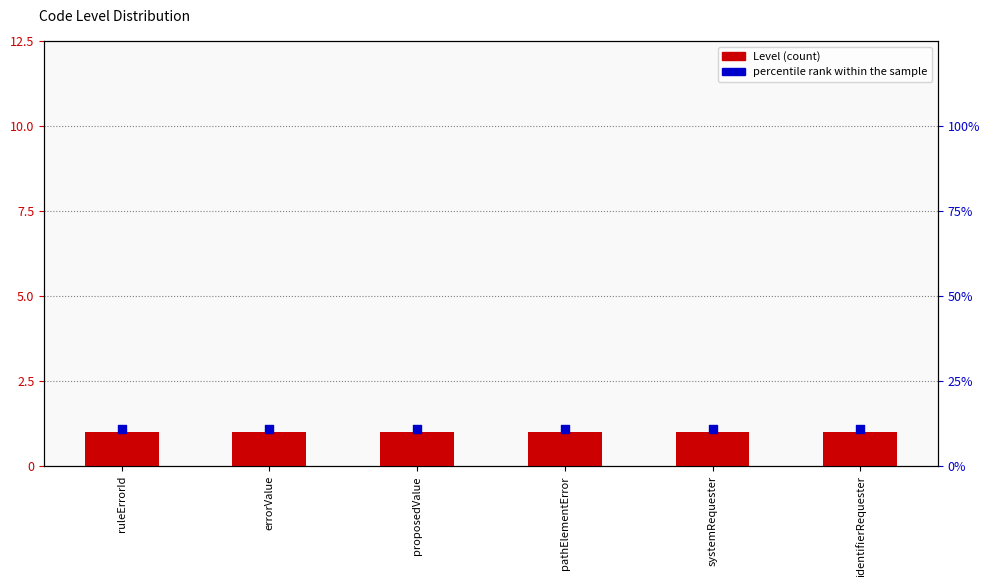

Which series reaches the maximum Y coordinate?

percentile rank within the sample